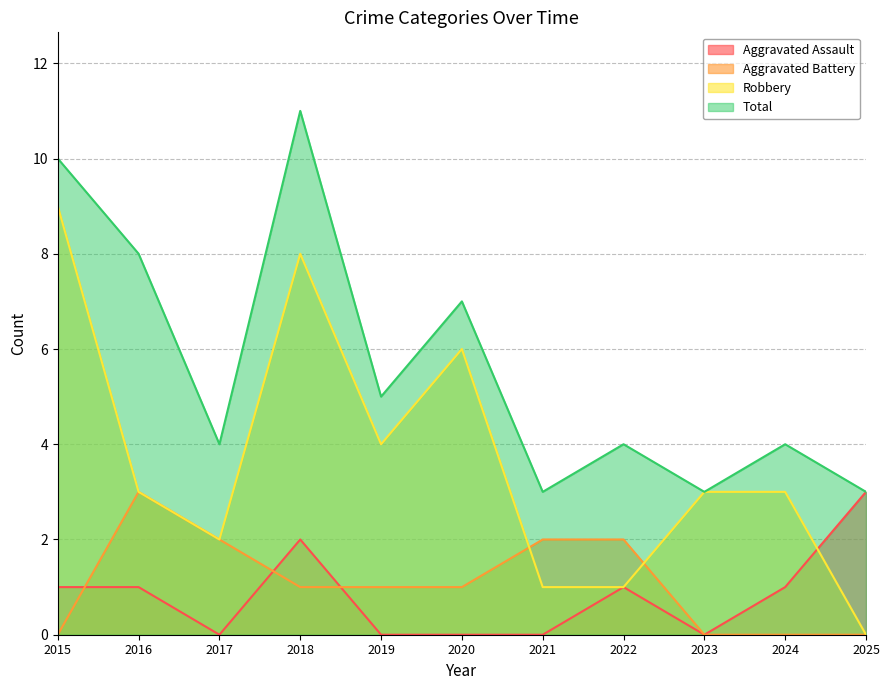

True or false: Robbery and Aggravated Assault cross at least once.

True